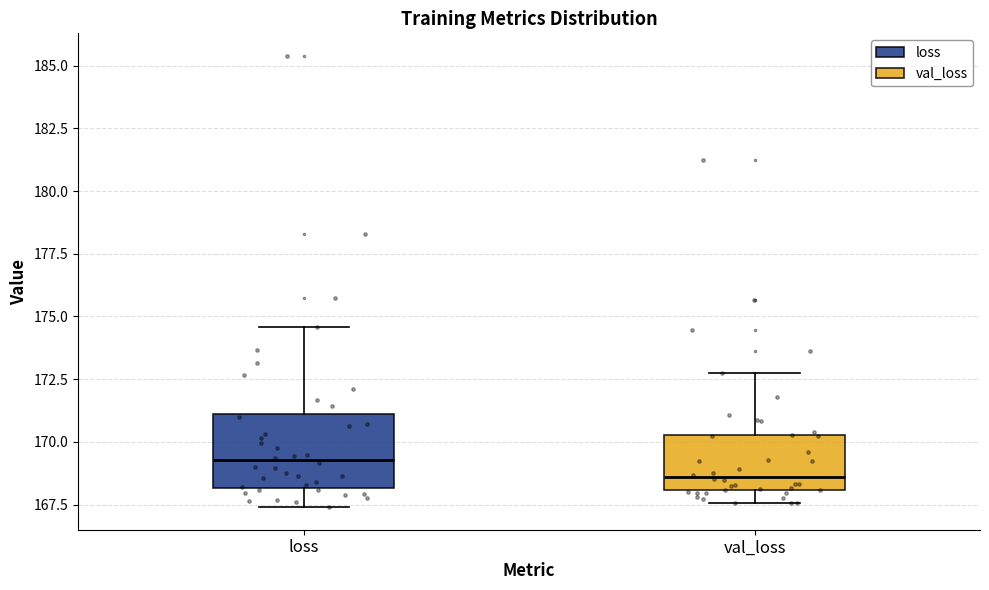

Which box has the highest median line?

loss